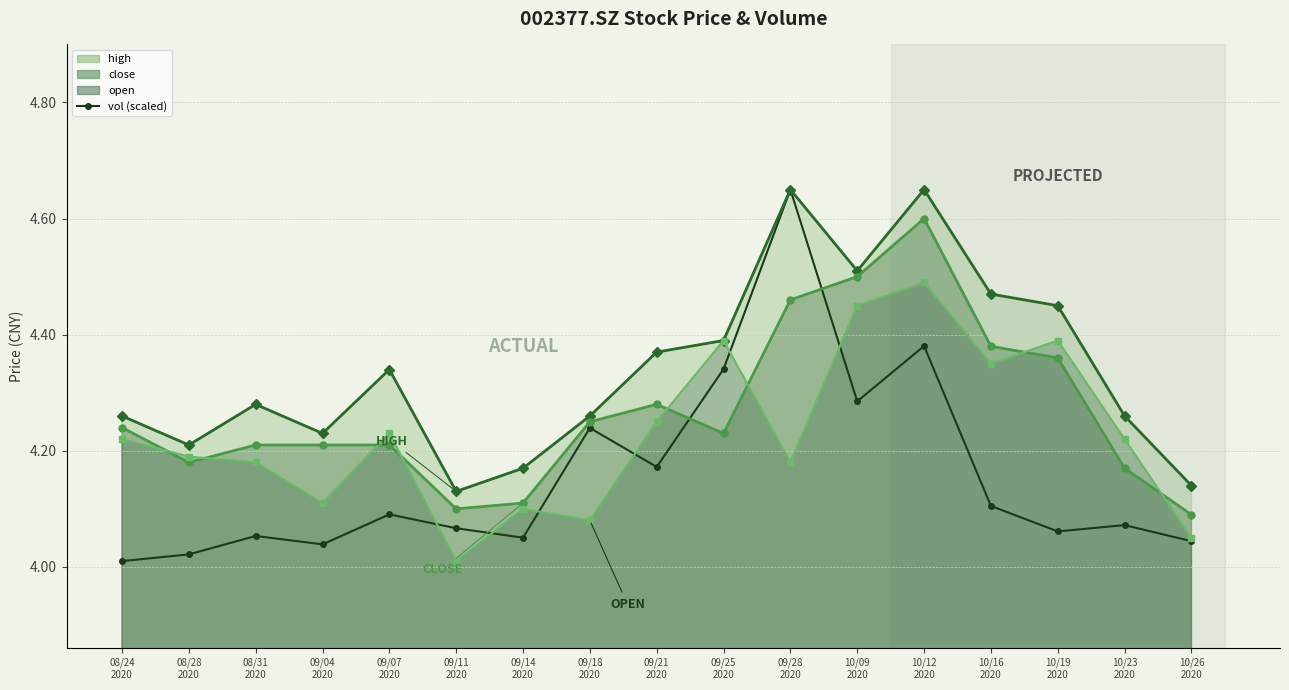

What is the approximate value of close (line) at 09/11
2020?

4.1